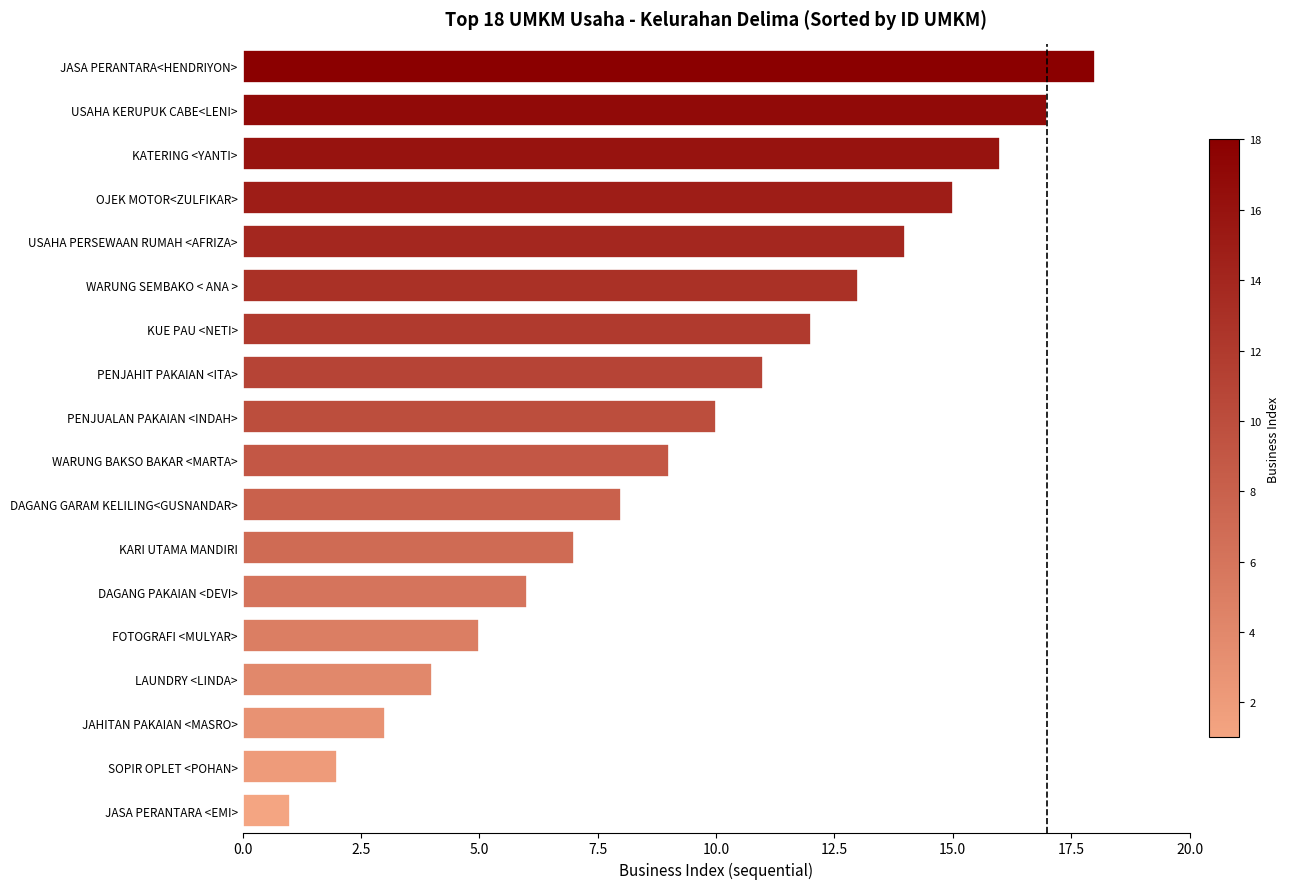

What is the minimum value shown in the chart?

1